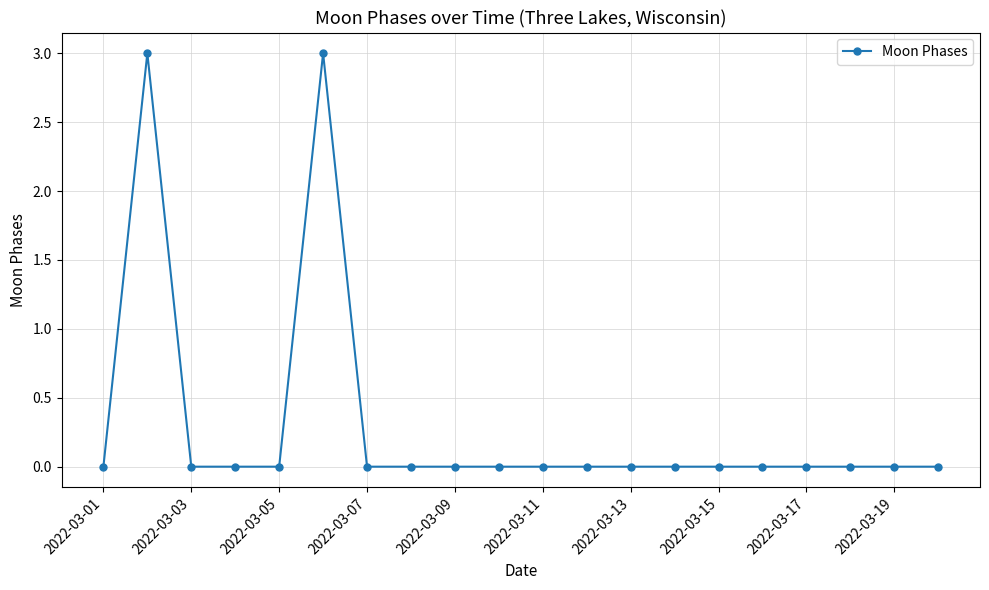

Reading right to left, what are all the values shown in this chart?

0	0	0	0	0	0	0	0	0	0	0	0	0	0	3	0	0	0	3	0